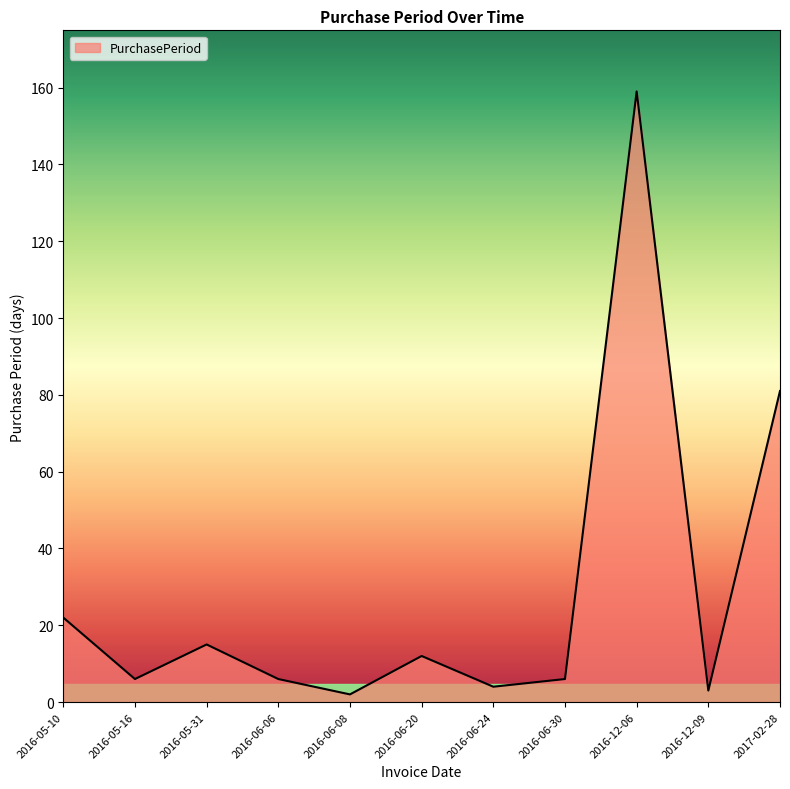

What is the change in value from 2016-05-16 to 2016-12-09?

-3